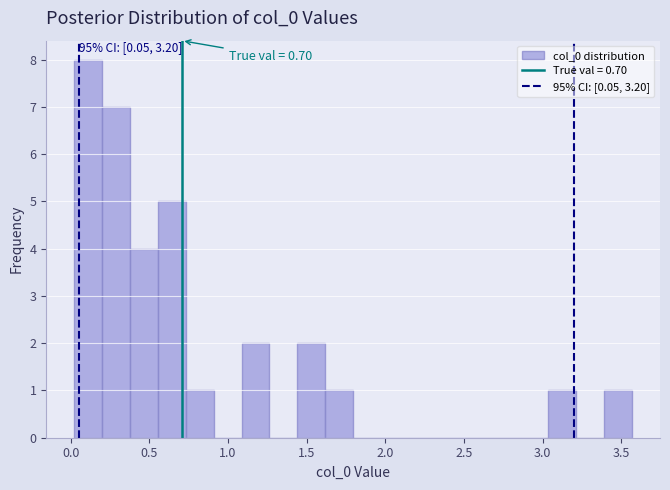

Read against the x-axis, roughly where is the centre of the tallest bar?

0.10